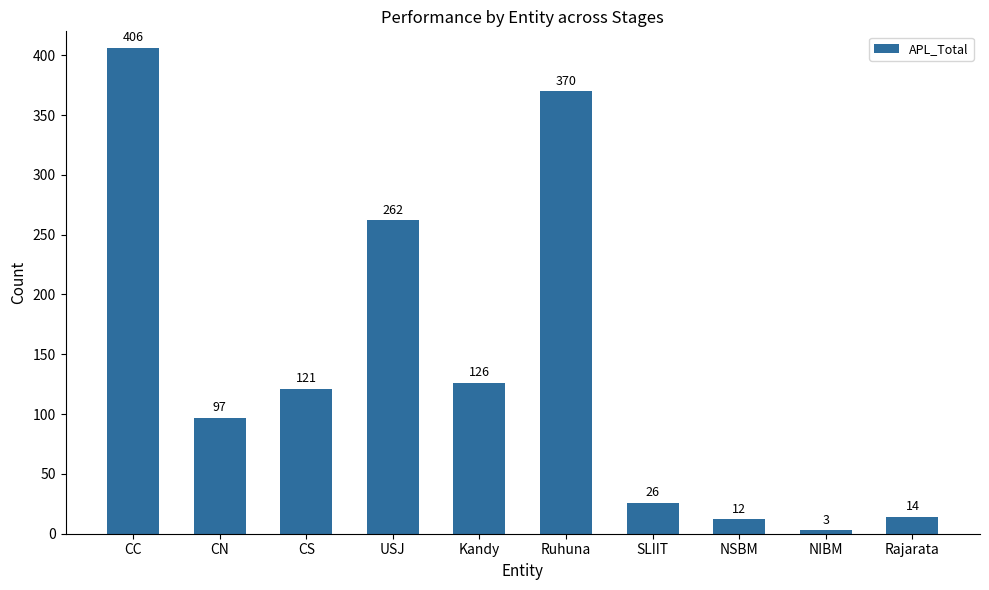

Where is the data nearest to the value 204?

USJ